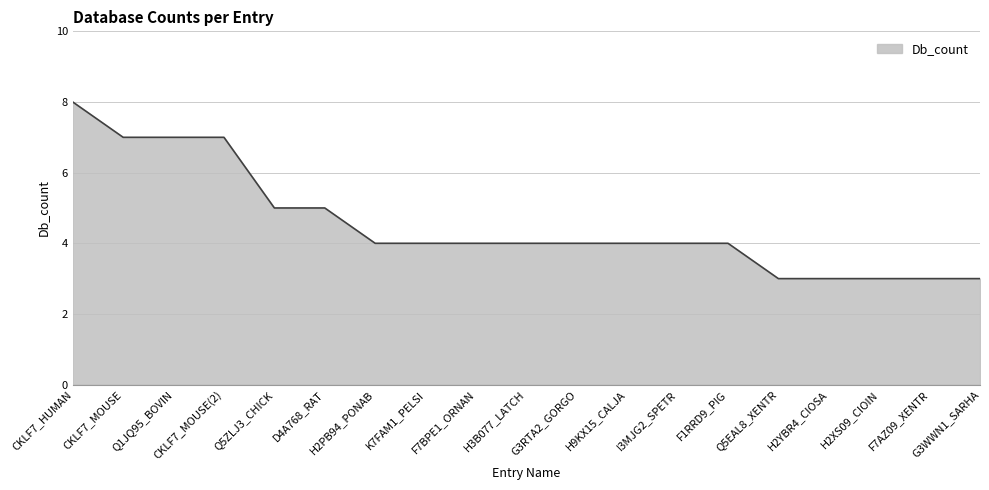

What position from the right is F1RRD9_PIG?

6